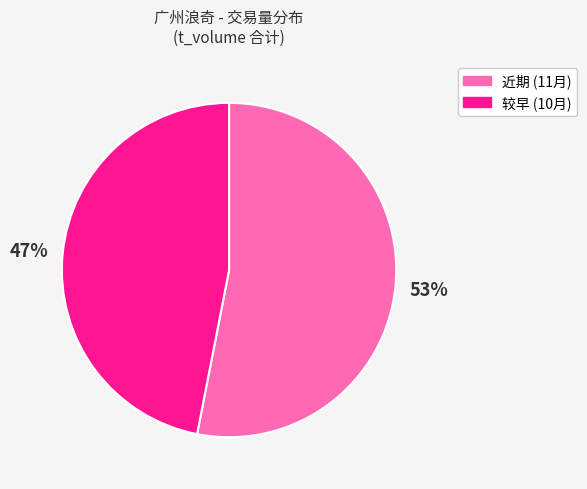

Do 近期 (11月) and 较早 (10月) together represent more than half of the pie?

Yes